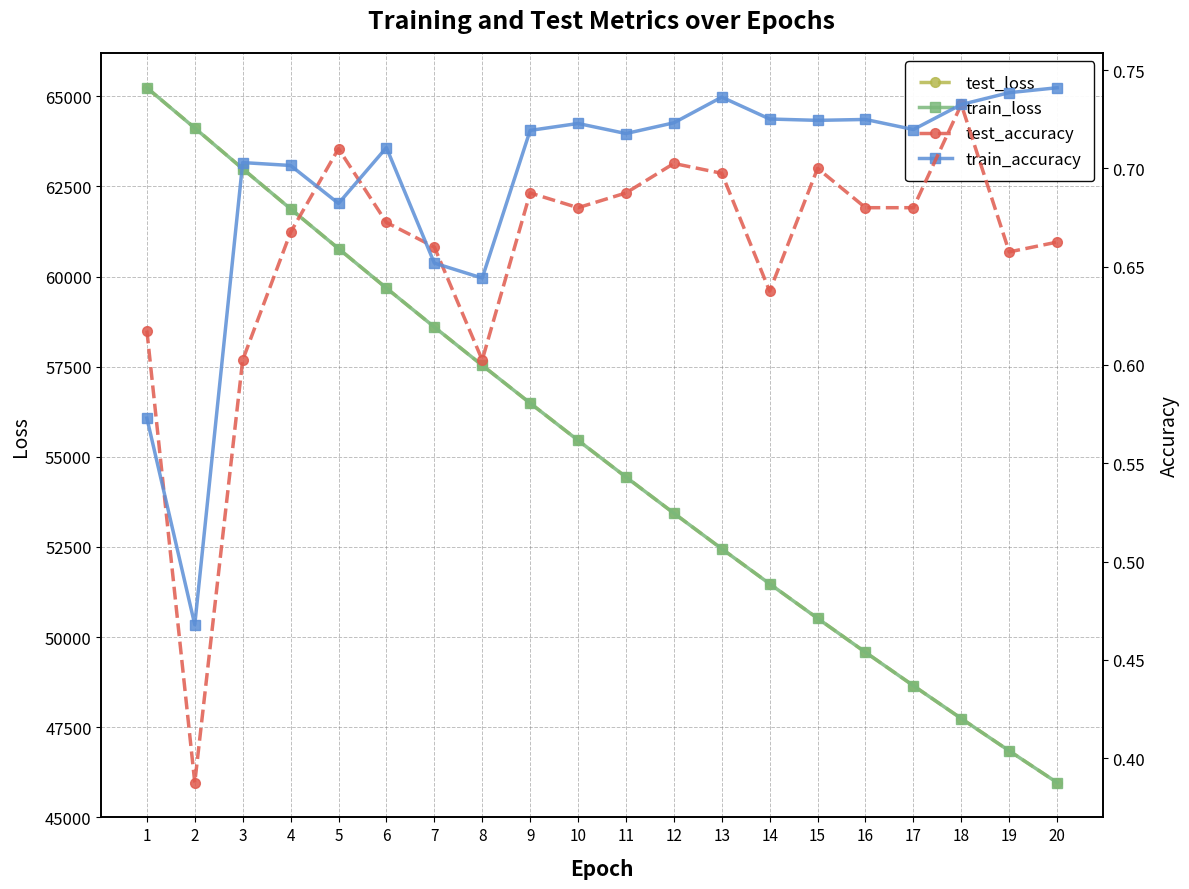

At how many categories does at least one series exceed 13857?

20